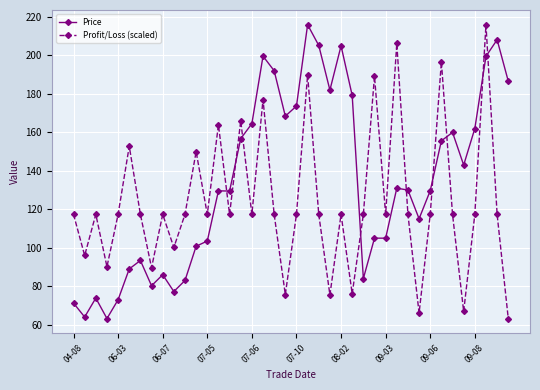

Which series has the largest total across all categories?

Price